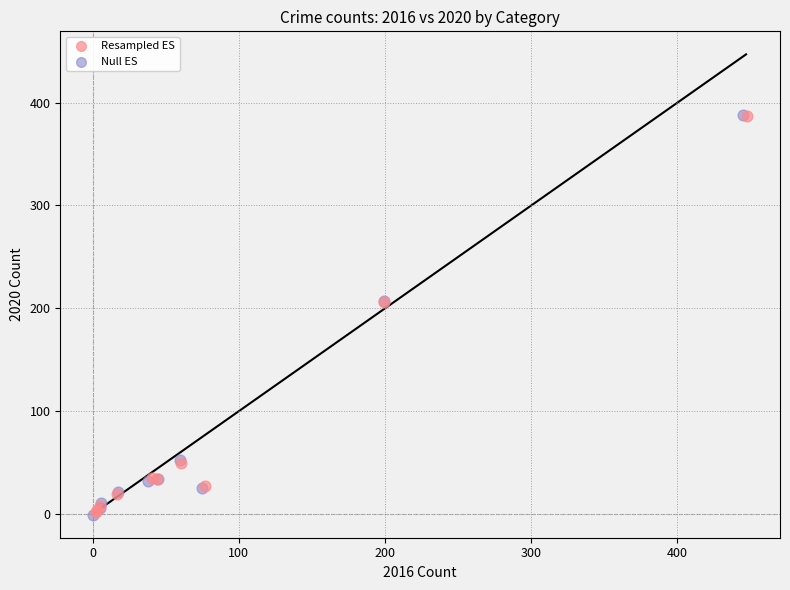

What are all the series names shown in the legend?

Resampled ES, Null ES